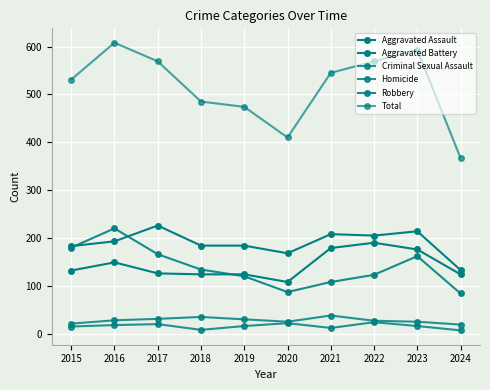

Count the number of data series in this chart.

6